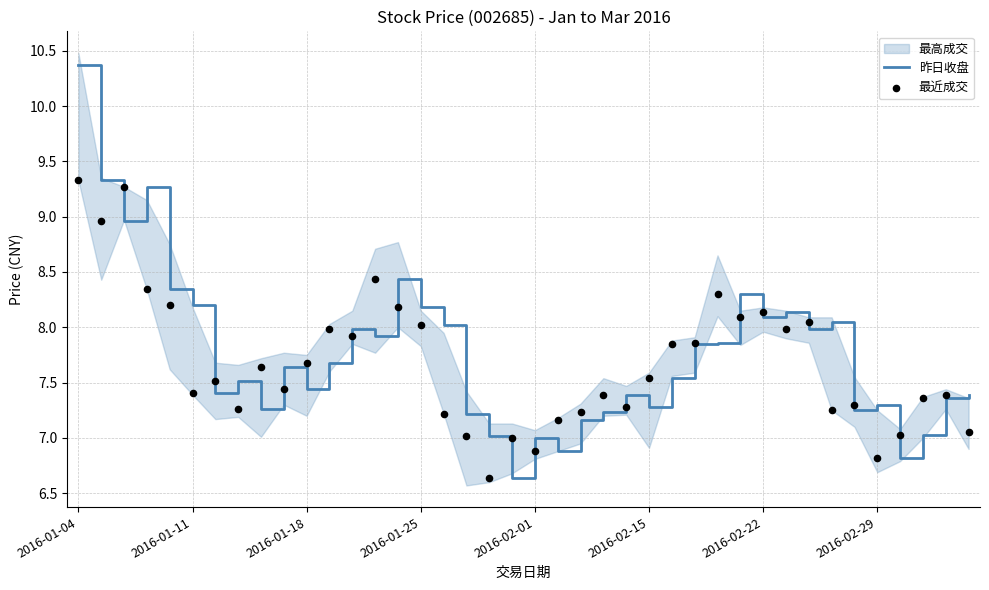

At how many categories does at least one series exceed 6?

40